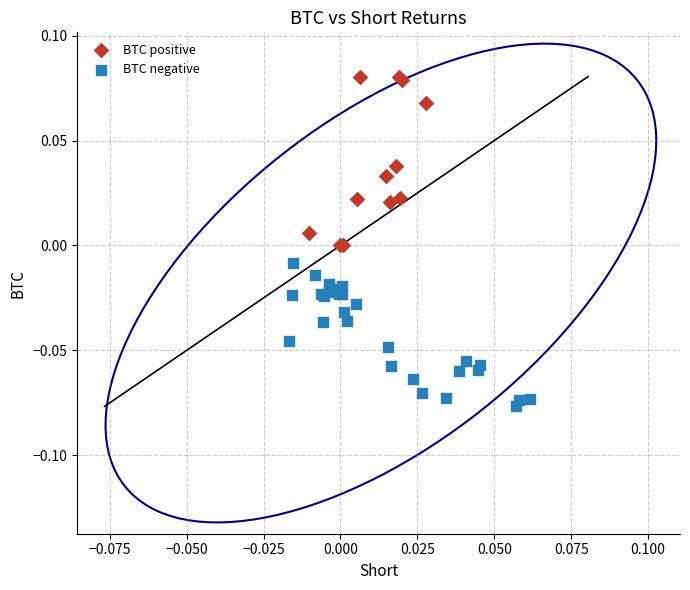

Which series reaches the maximum Y coordinate?

BTC positive